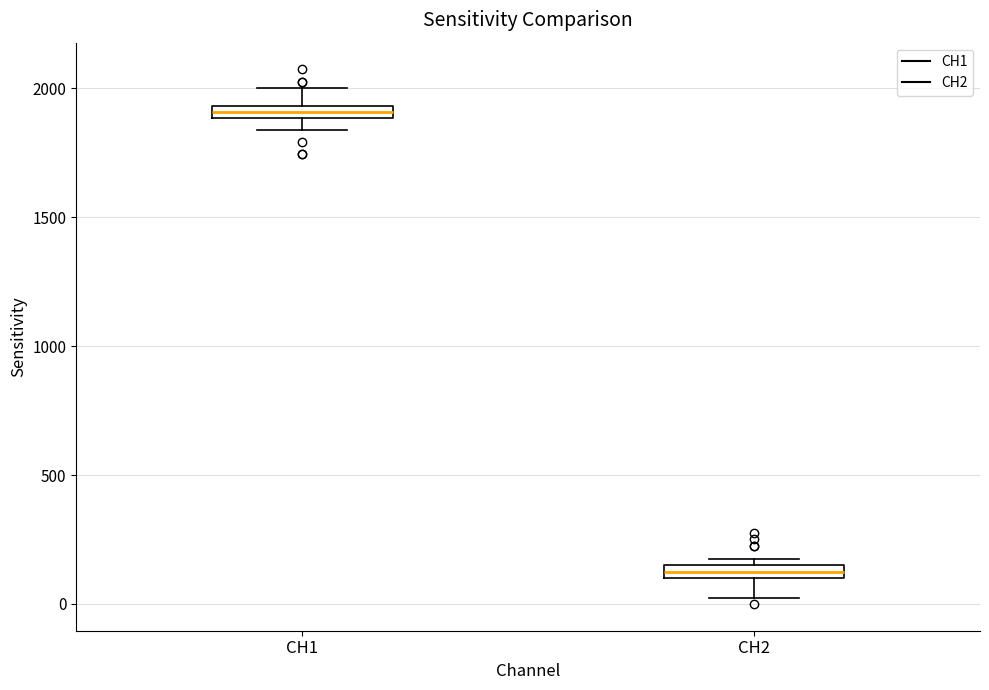

Which box's median line is the highest?

CH1